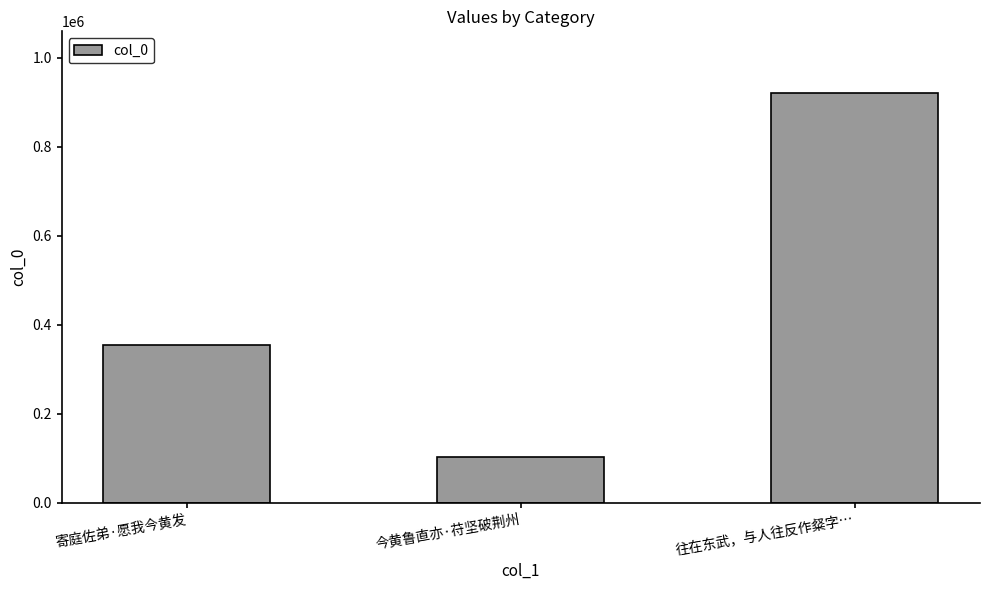

What is the approximate value at 今黄鲁直亦·苻坚破荆州, to the nearest 50?

102600